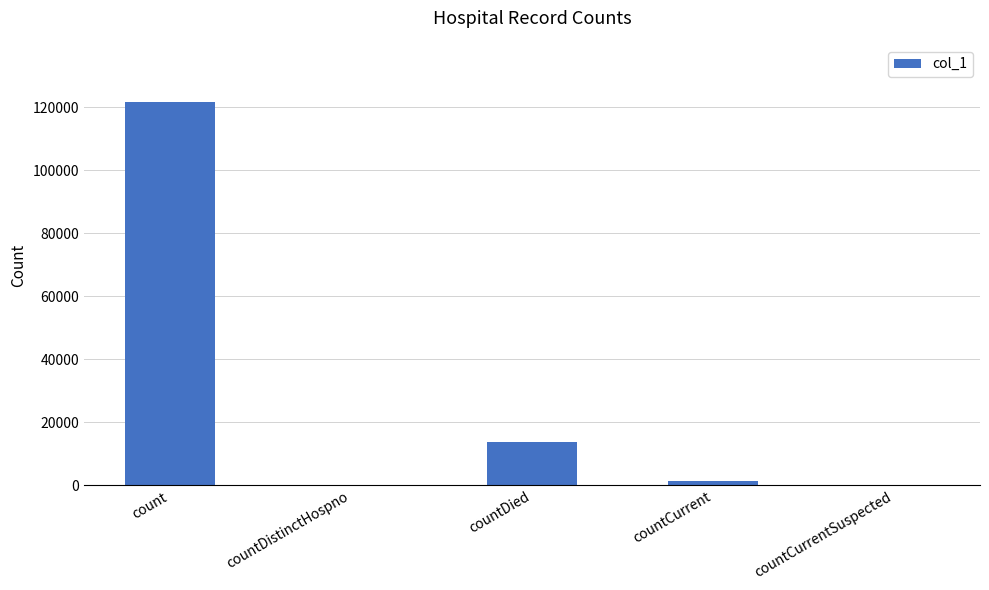

Are the bars horizontal?

No